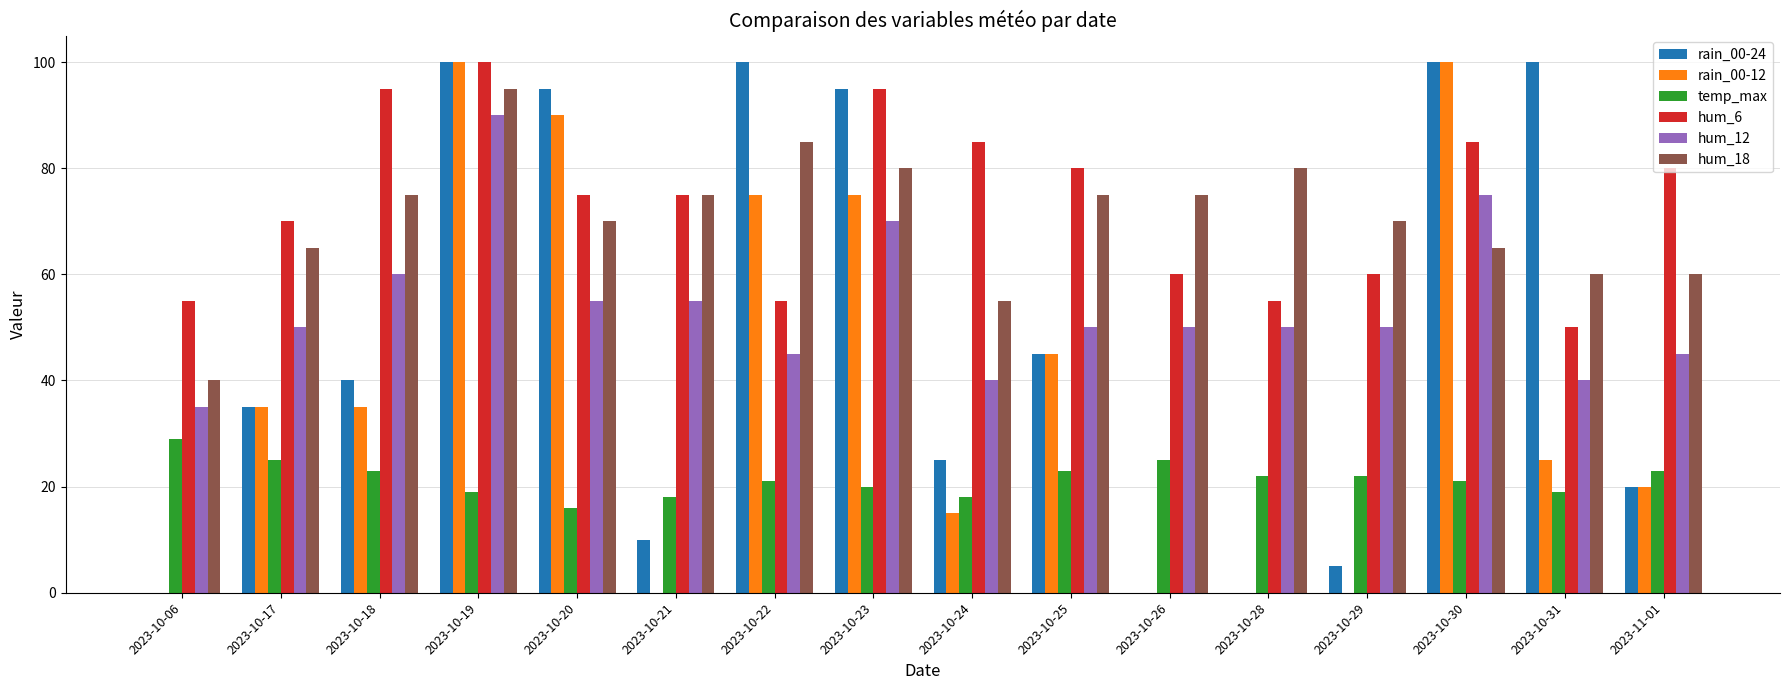

What is the sum of all hum_6 values?

1175